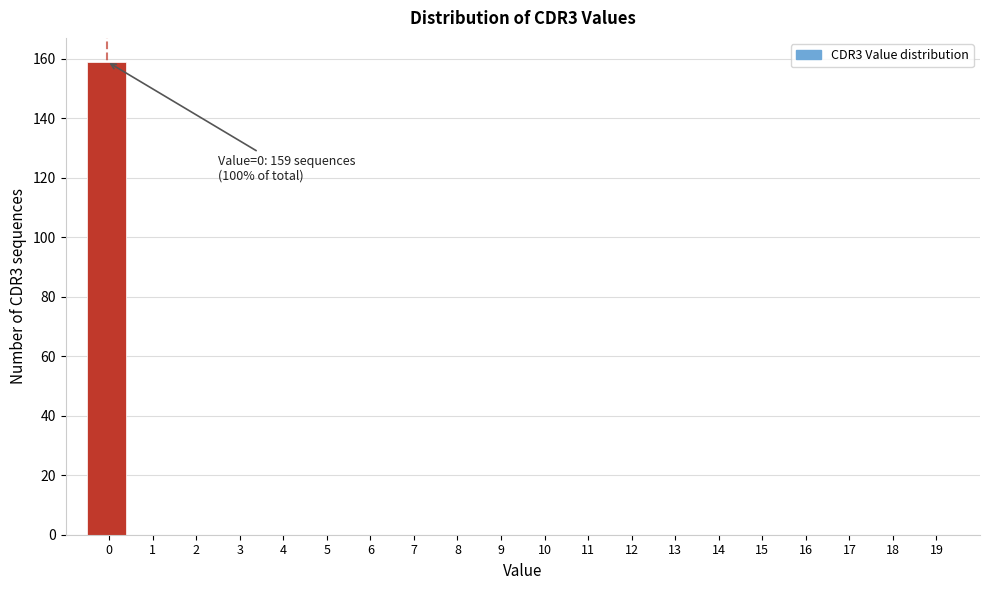

Reading right to left, what are all the values shown in this chart?

19=0	18=0	17=0	16=0	15=0	14=0	13=0	12=0	11=0	10=0	9=0	8=0	7=0	6=0	5=0	4=0	3=0	2=0	1=0	0=159